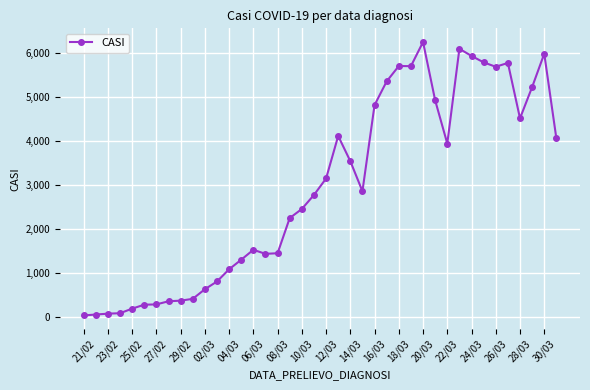

What is the average value?

2927